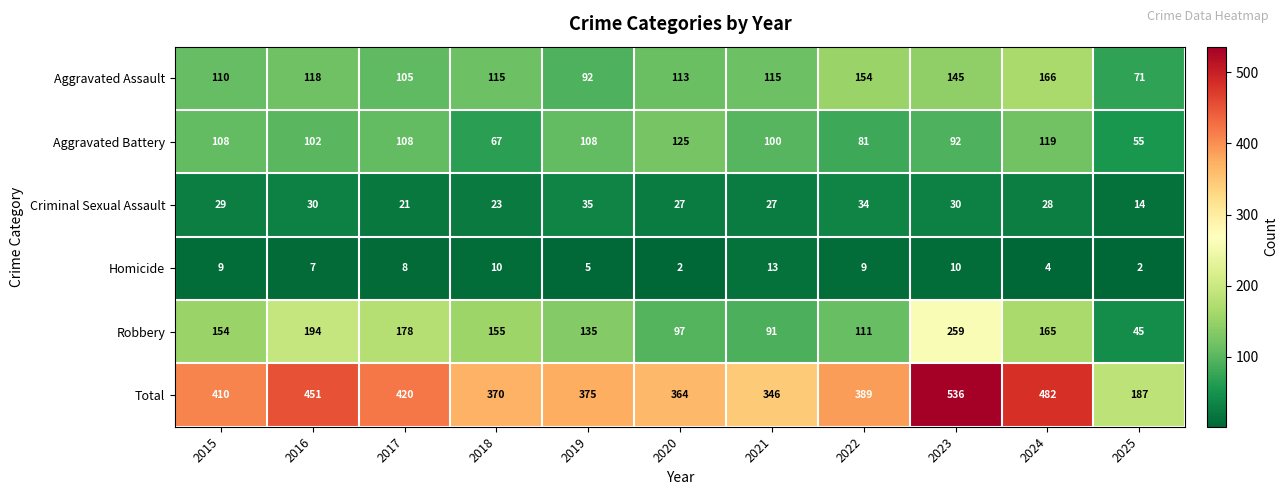

What is the lowest value of the Aggravated Battery series?

55